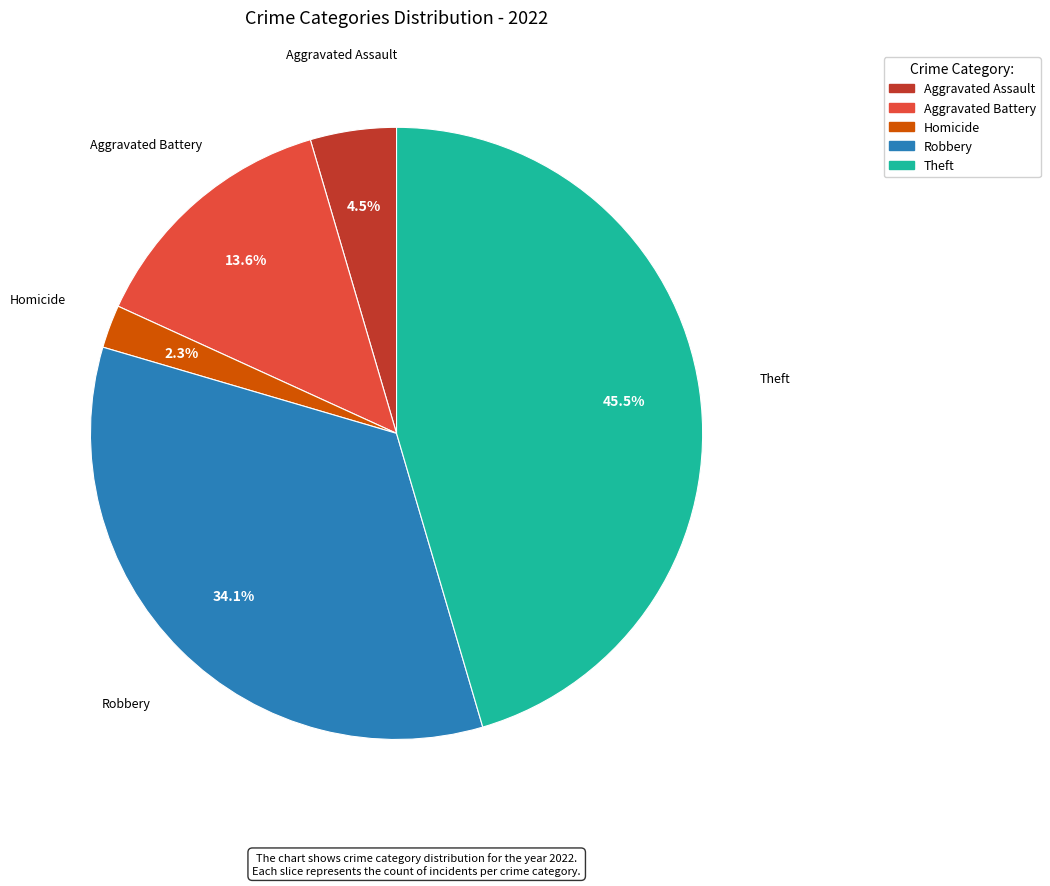

Is there a majority slice in this chart?

No